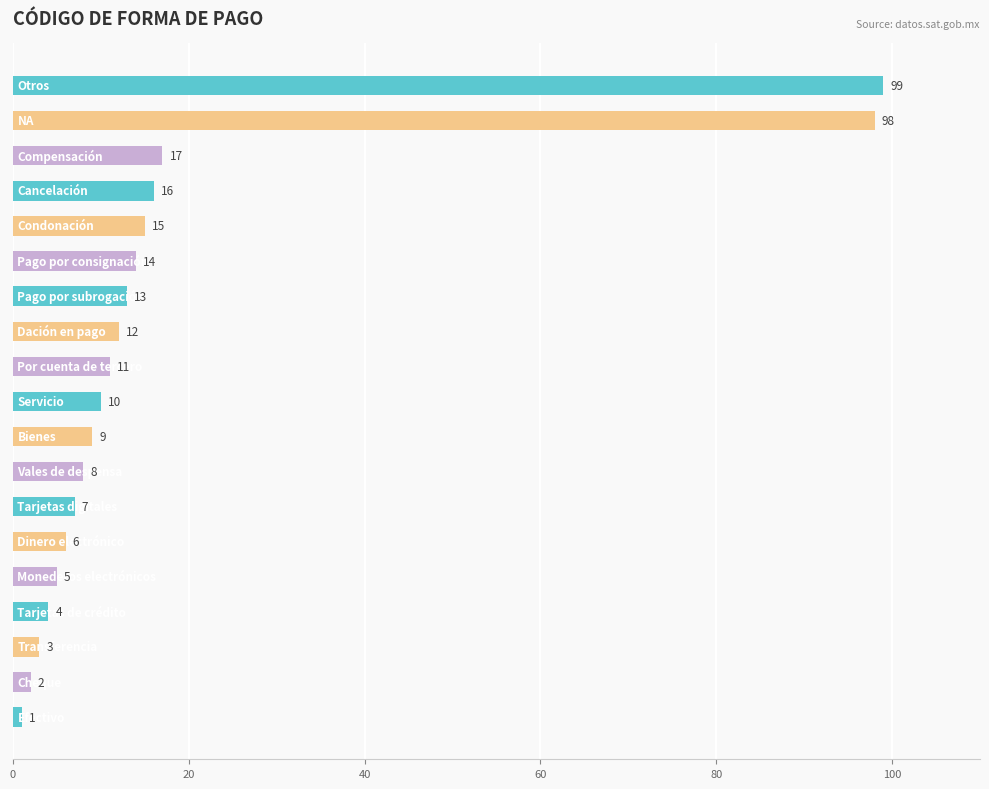

What is the average value?

18